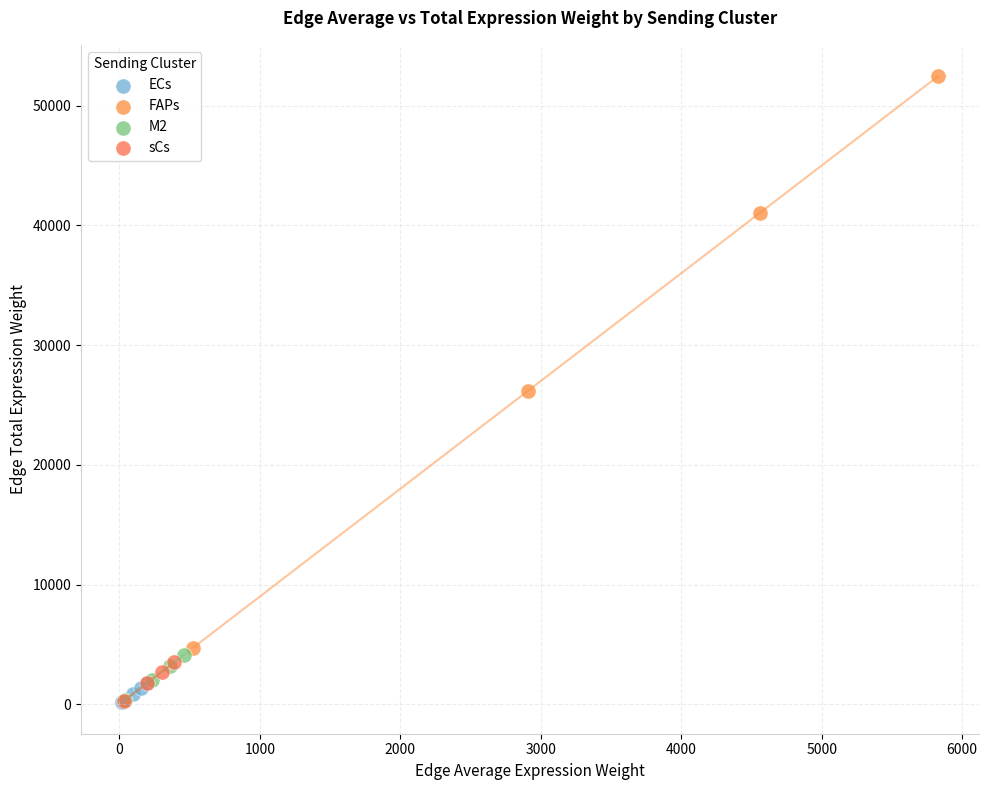

What are all the series names shown in the legend?

ECs, FAPs, M2, sCs